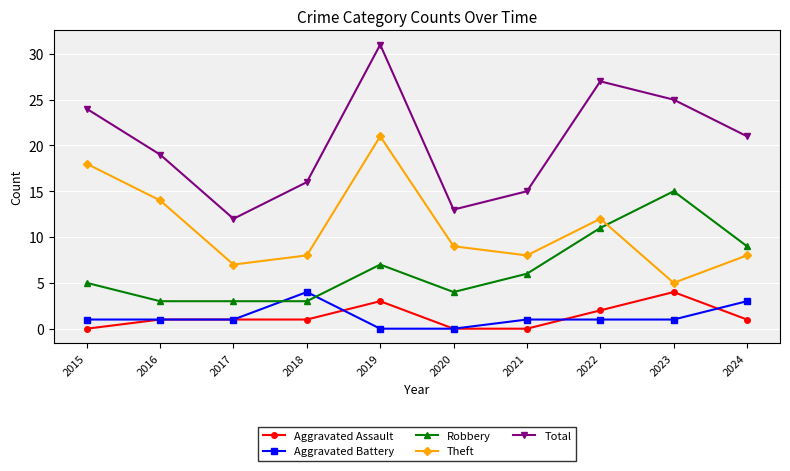

At which label does Total first exceed 21?

2015